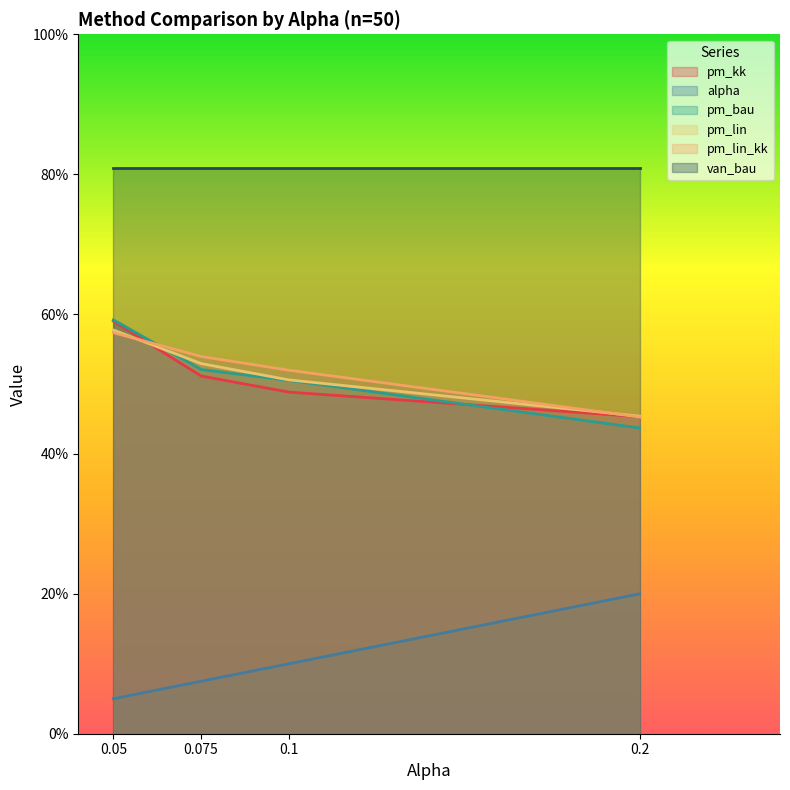

What is the sum of the alpha values at 0.05 and 0.075?

0.1